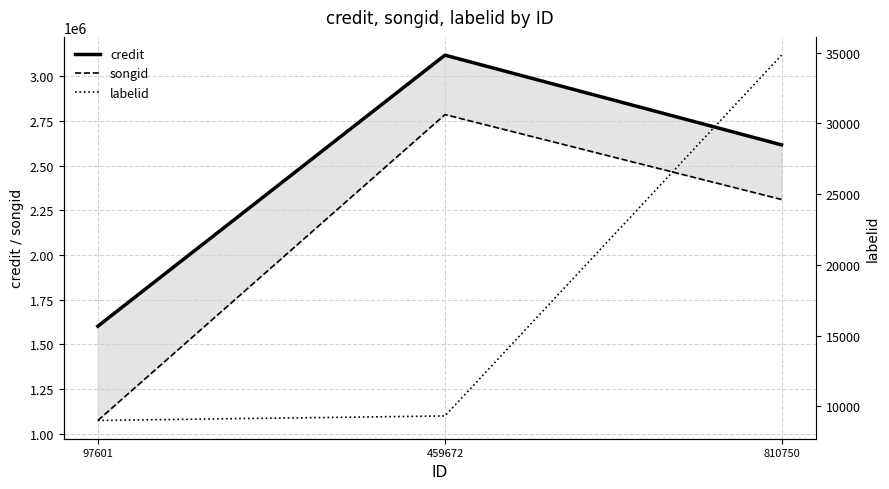

What is the value of the songid point at the 3rd from the left?

2310589